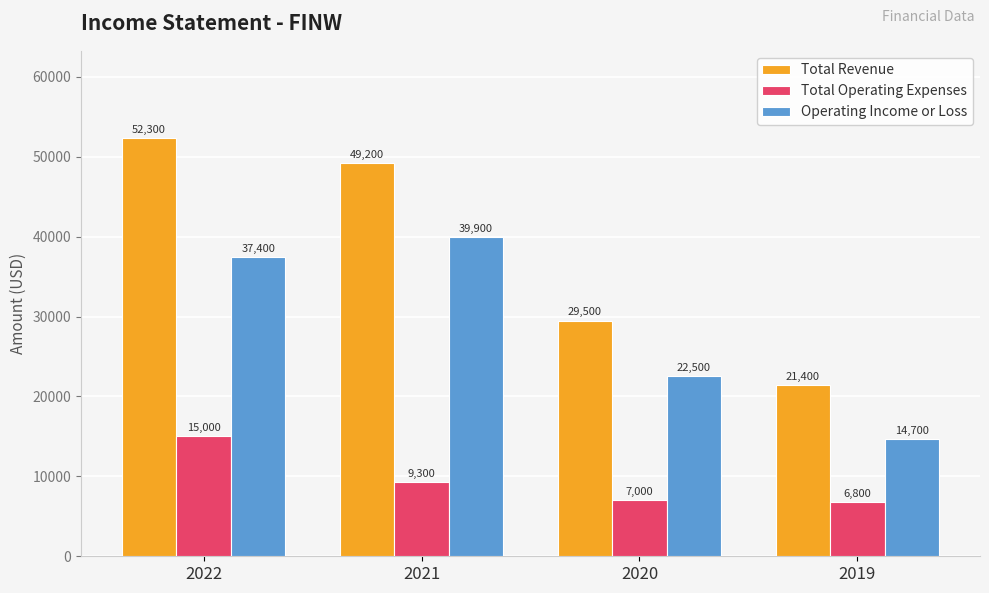

At which category does the chart reach its peak across all series?

2022